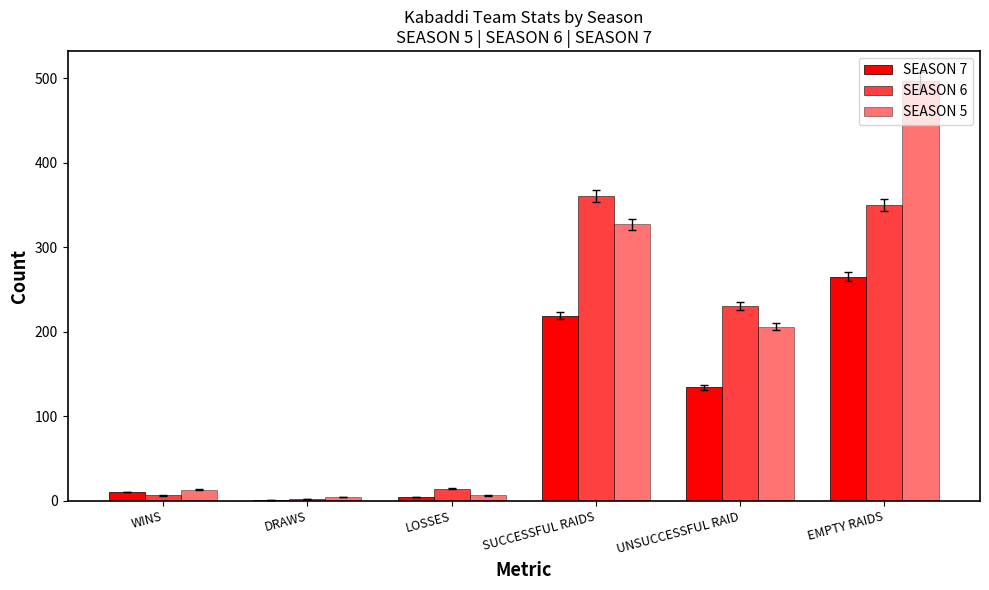

Are the bars grouped side by side (vs. stacked)?

Yes